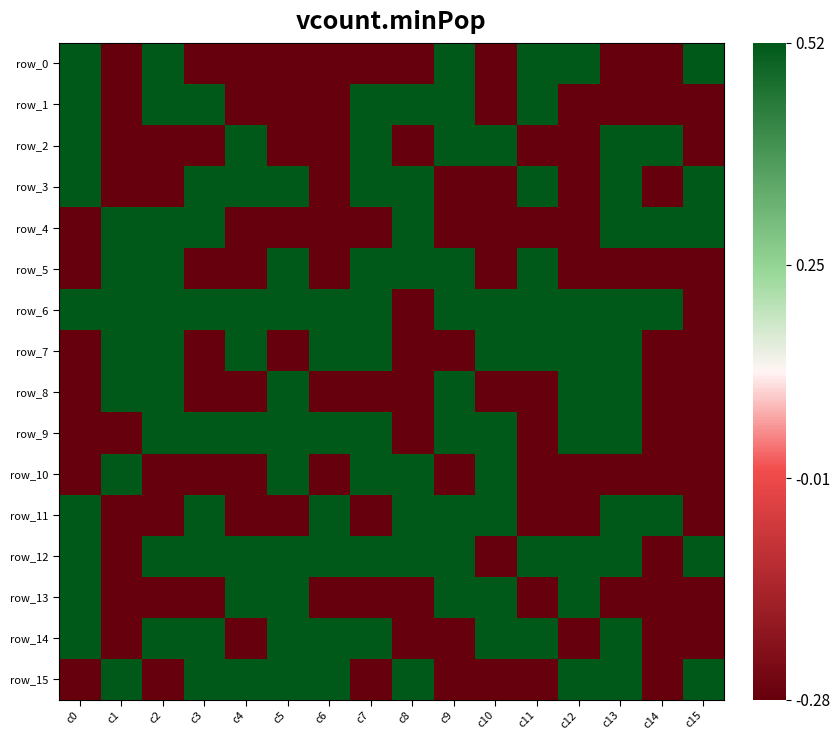

Reading right to left, list all the values displayed in this chart.

row_0: 0.5	-0.3	-0.3	0.5	0.5	-0.3	0.5	-0.3	-0.3	-0.3	-0.3	-0.3	-0.3	0.5	-0.3	0.5
row_1: -0.3	-0.3	-0.3	-0.3	0.5	-0.3	0.5	0.5	0.5	-0.3	-0.3	-0.3	0.5	0.5	-0.3	0.5
row_2: -0.3	0.5	0.5	-0.3	-0.3	0.5	0.5	-0.3	0.5	-0.3	-0.3	0.5	-0.3	-0.3	-0.3	0.5
row_3: 0.5	-0.3	0.5	-0.3	0.5	-0.3	-0.3	0.5	0.5	-0.3	0.5	0.5	0.5	-0.3	-0.3	0.5
row_4: 0.5	0.5	0.5	-0.3	-0.3	-0.3	-0.3	0.5	-0.3	-0.3	-0.3	-0.3	0.5	0.5	0.5	-0.3
row_5: -0.3	-0.3	-0.3	-0.3	0.5	-0.3	0.5	0.5	0.5	-0.3	0.5	-0.3	-0.3	0.5	0.5	-0.3
row_6: -0.3	0.5	0.5	0.5	0.5	0.5	0.5	-0.3	0.5	0.5	0.5	0.5	0.5	0.5	0.5	0.5
row_7: -0.3	-0.3	0.5	0.5	0.5	0.5	-0.3	-0.3	0.5	0.5	-0.3	0.5	-0.3	0.5	0.5	-0.3
row_8: -0.3	-0.3	0.5	0.5	-0.3	-0.3	0.5	-0.3	-0.3	-0.3	0.5	-0.3	-0.3	0.5	0.5	-0.3
row_9: -0.3	-0.3	0.5	0.5	-0.3	0.5	0.5	-0.3	0.5	0.5	0.5	0.5	0.5	0.5	-0.3	-0.3
row_10: -0.3	-0.3	-0.3	-0.3	-0.3	0.5	-0.3	0.5	0.5	-0.3	0.5	-0.3	-0.3	-0.3	0.5	-0.3
row_11: -0.3	0.5	0.5	-0.3	-0.3	0.5	0.5	0.5	-0.3	0.5	-0.3	-0.3	0.5	-0.3	-0.3	0.5
row_12: 0.5	-0.3	0.5	0.5	0.5	-0.3	0.5	0.5	0.5	0.5	0.5	0.5	0.5	0.5	-0.3	0.5
row_13: -0.3	-0.3	-0.3	0.5	-0.3	0.5	0.5	-0.3	-0.3	-0.3	0.5	0.5	-0.3	-0.3	-0.3	0.5
row_14: -0.3	-0.3	0.5	-0.3	0.5	0.5	-0.3	-0.3	0.5	0.5	0.5	-0.3	0.5	0.5	-0.3	0.5
row_15: 0.5	-0.3	0.5	0.5	-0.3	-0.3	-0.3	0.5	-0.3	0.5	0.5	0.5	0.5	-0.3	0.5	-0.3